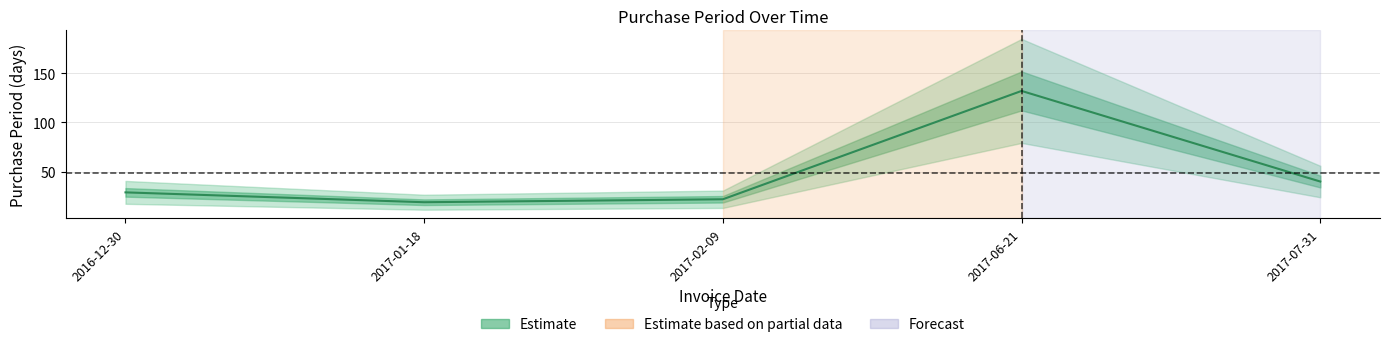

The chart shows a value of 40 at 2017-07-31. True or false?

True